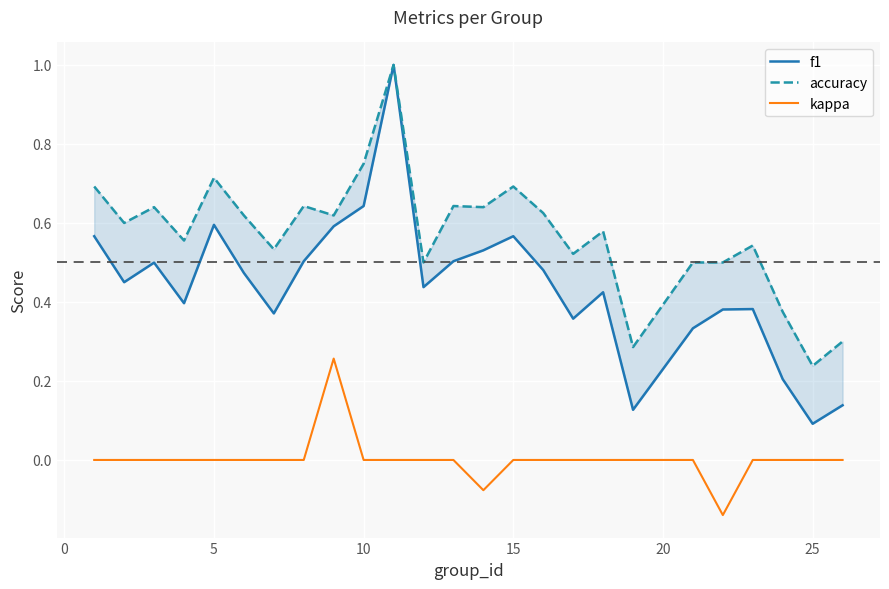

The value of kappa at 10 is 0.0. True or false?

True